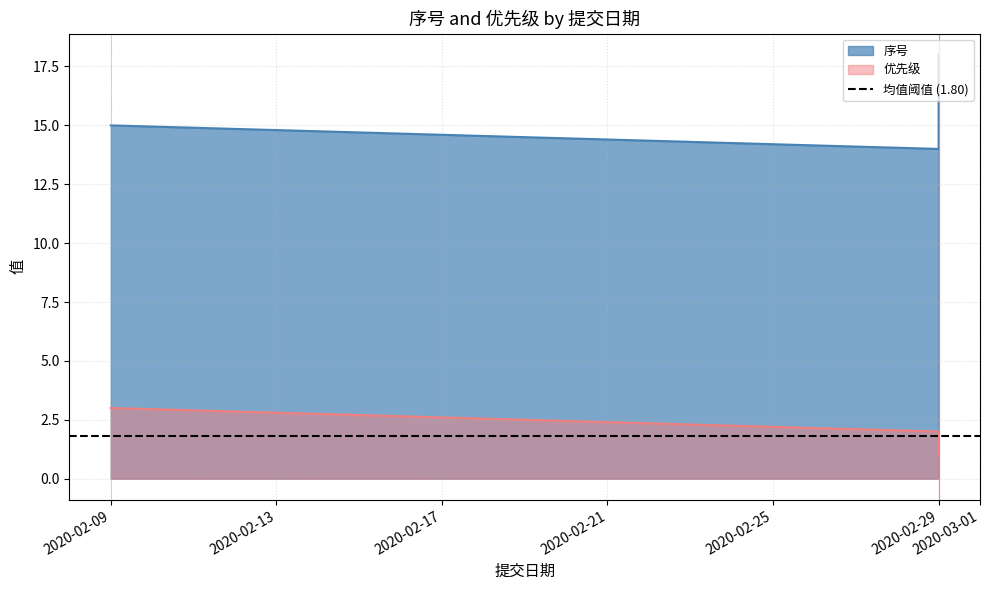

Between 2020-02-29 and 2020-02-29, which is larger?

2020-02-29